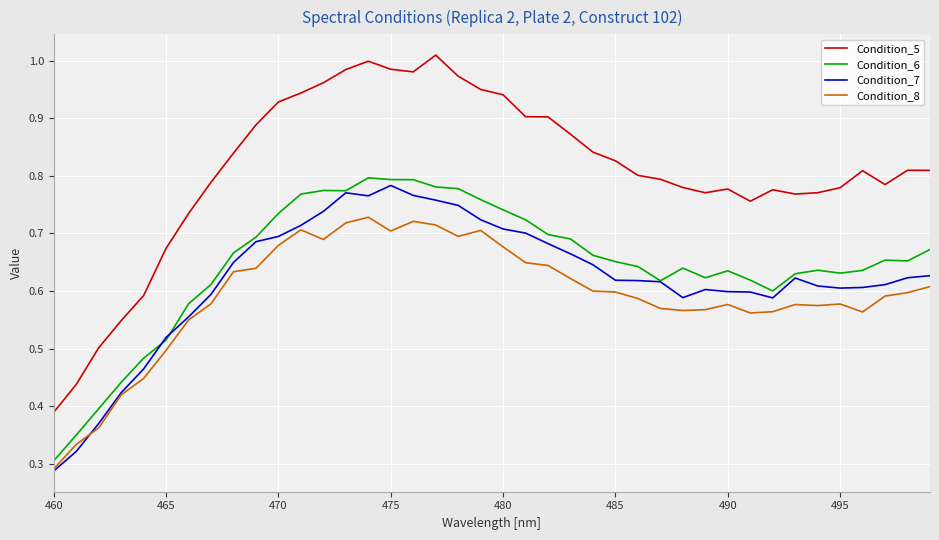

Which series has the largest total across all categories?

Condition_5